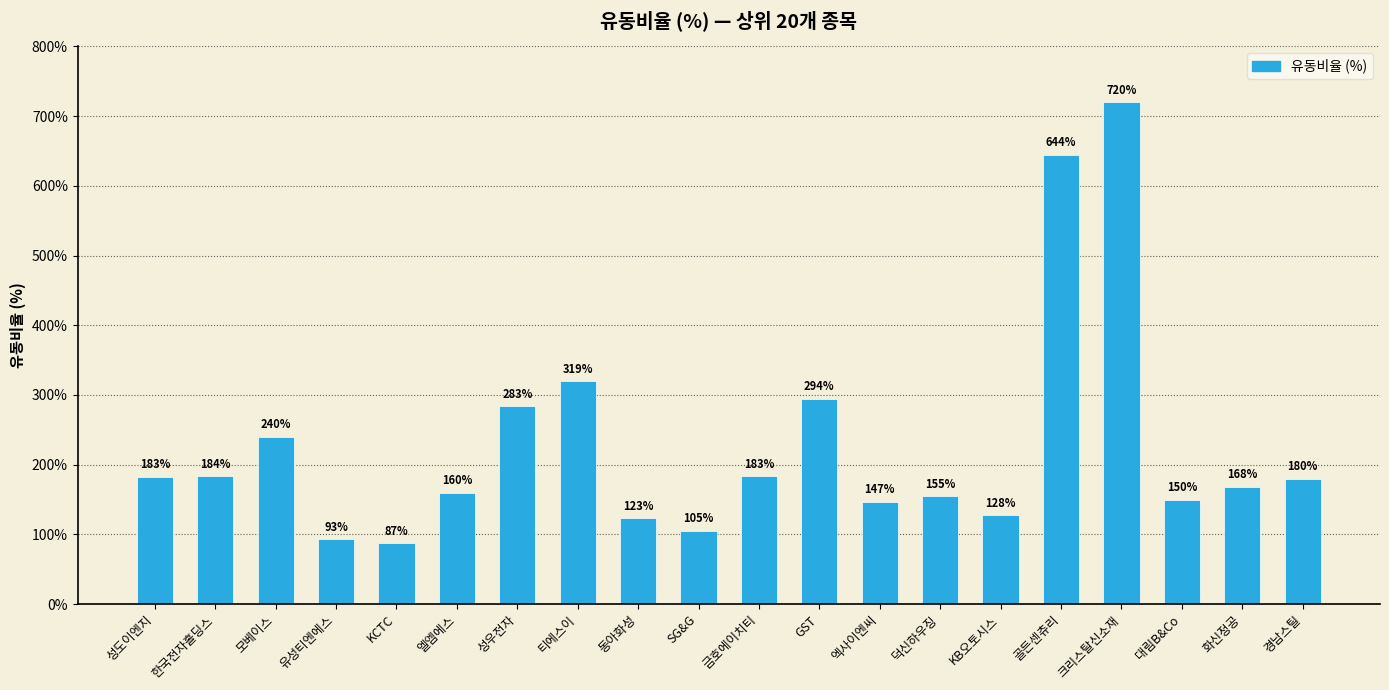

At which label is the value closest to 403?

티에스이